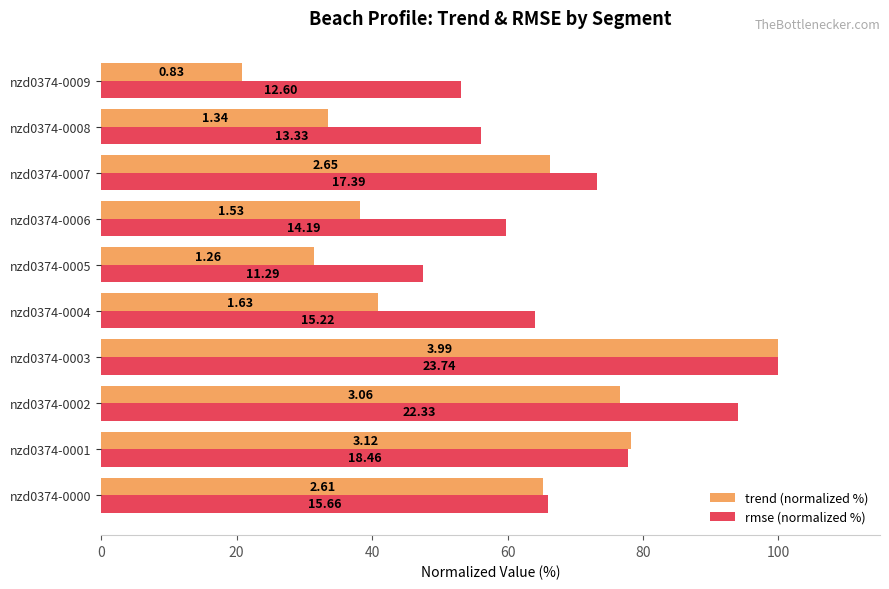

What are all the series names shown in the legend?

trend (normalized %), rmse (normalized %)